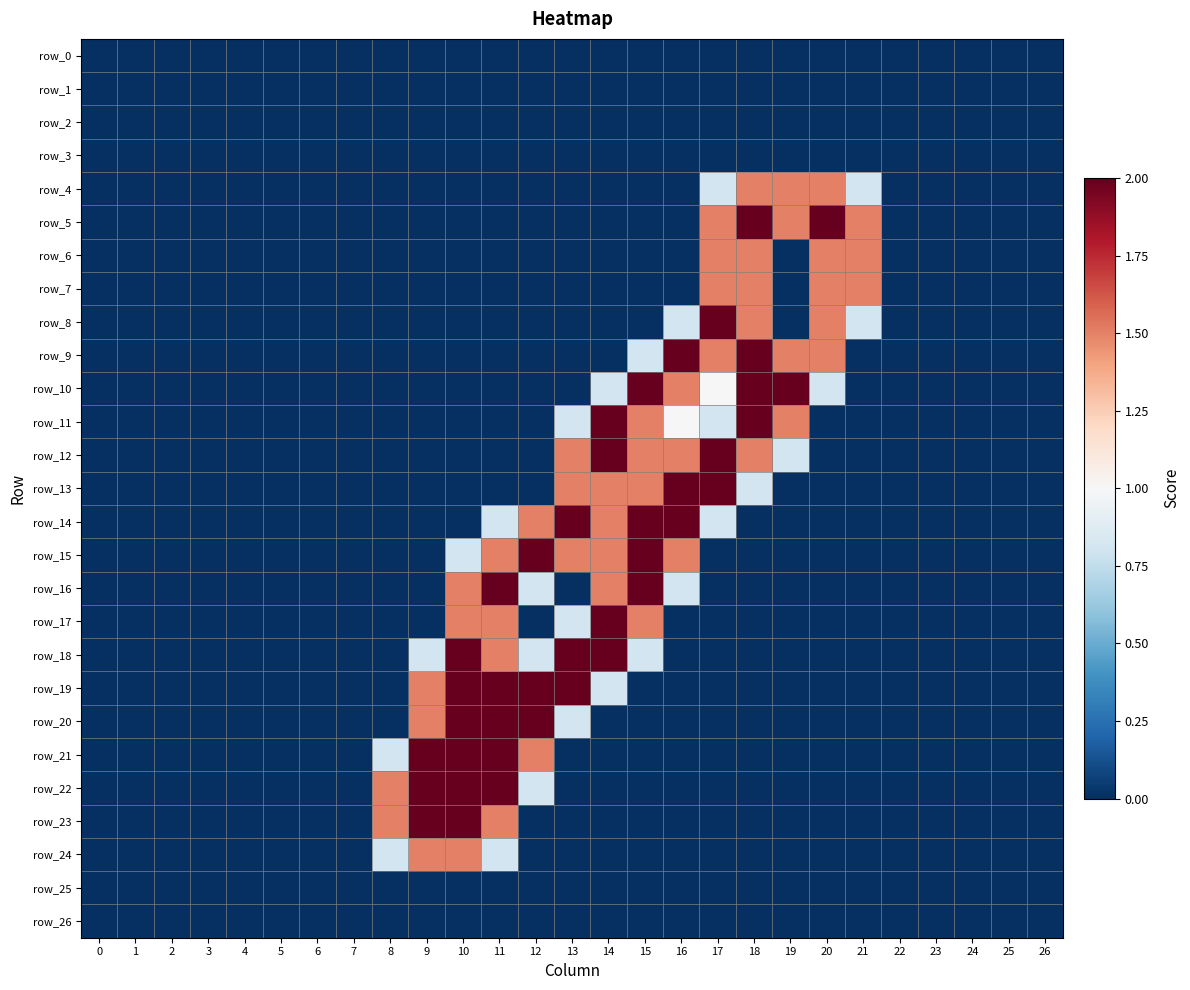

At which category is the sum across all series the highest?

11